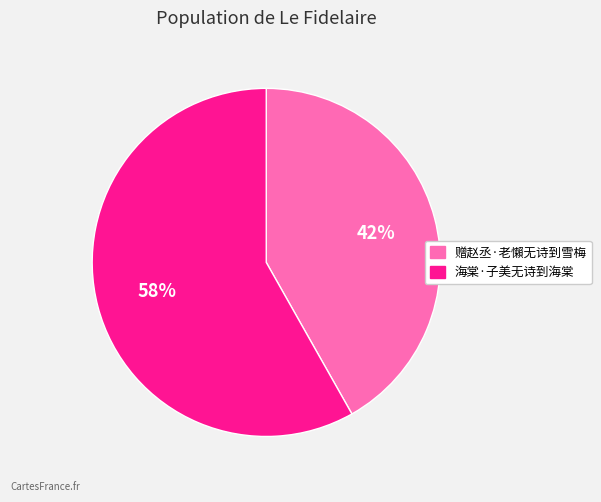

What is the ratio of the value at 赠赵丞·老懶无诗到雪梅 to the value at 海棠·子美无诗到海棠?

0.7